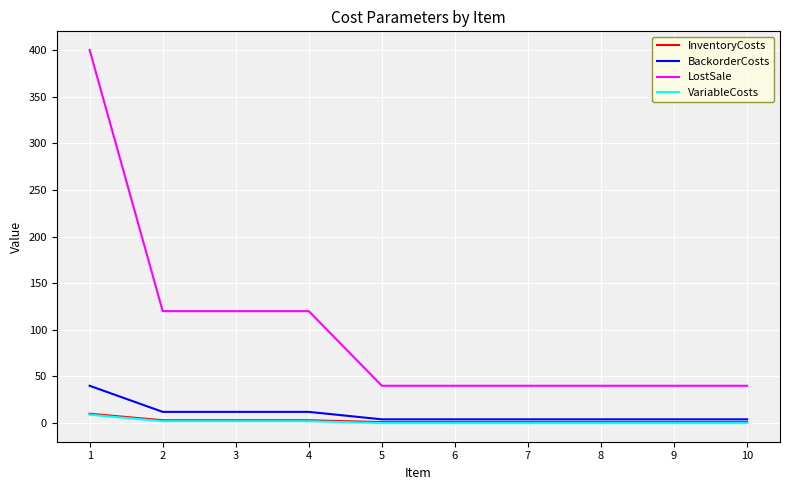

Does the chart have visible grid lines?

Yes